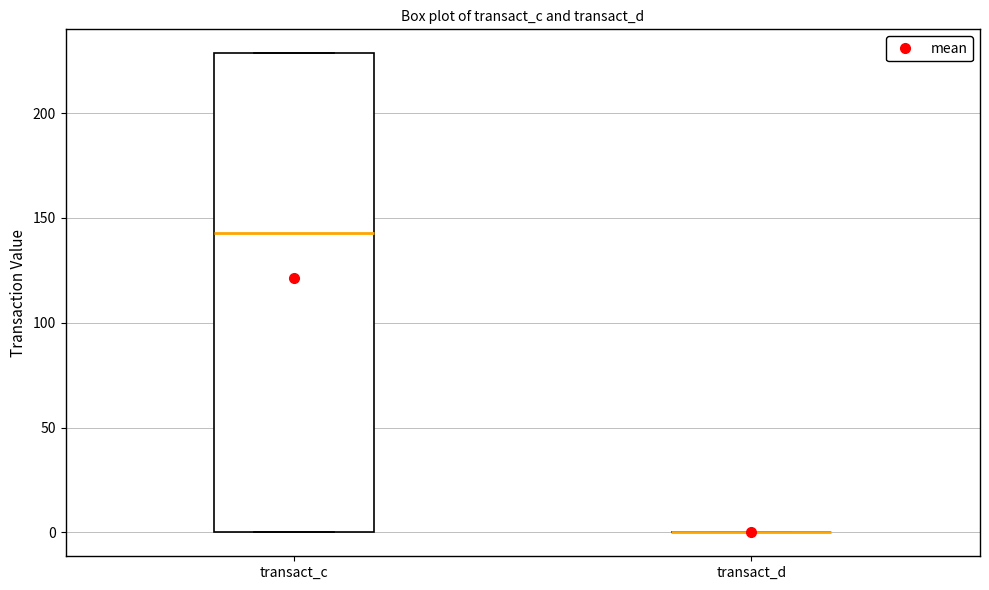

Comparing the boxes themselves (not the whiskers), which one is the tallest?

transact_c